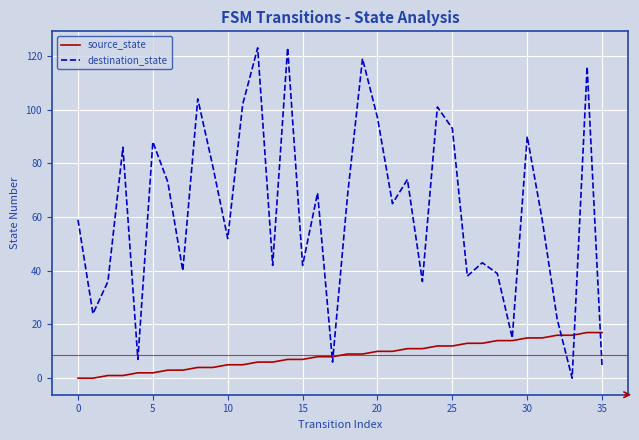

At how many categories does at least one series exceed 56?

20